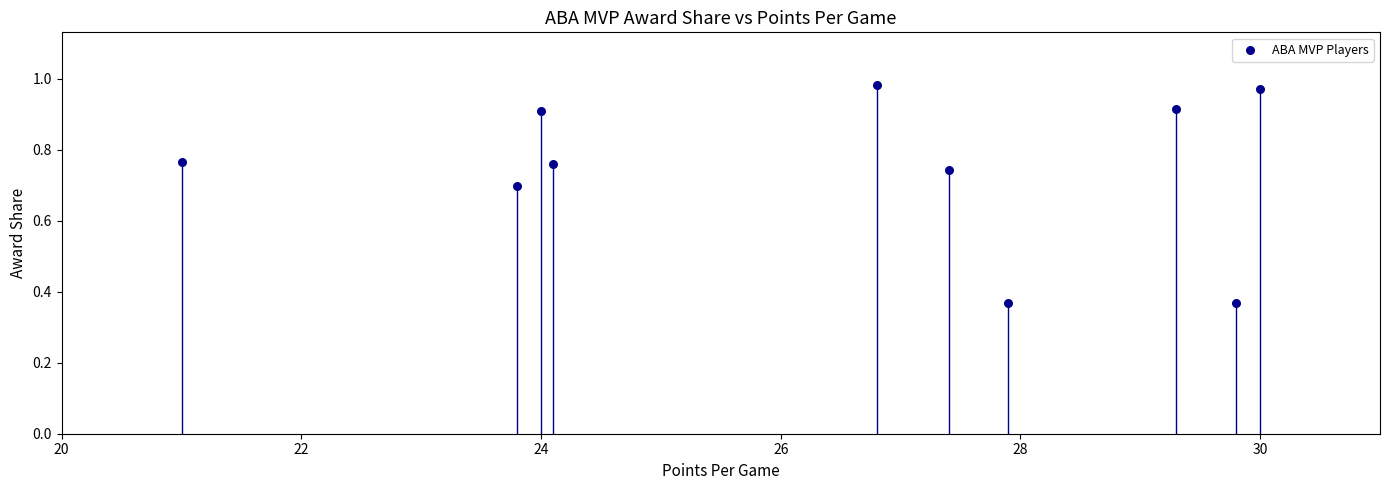

What is the range of Y values (max minus min)?

0.6